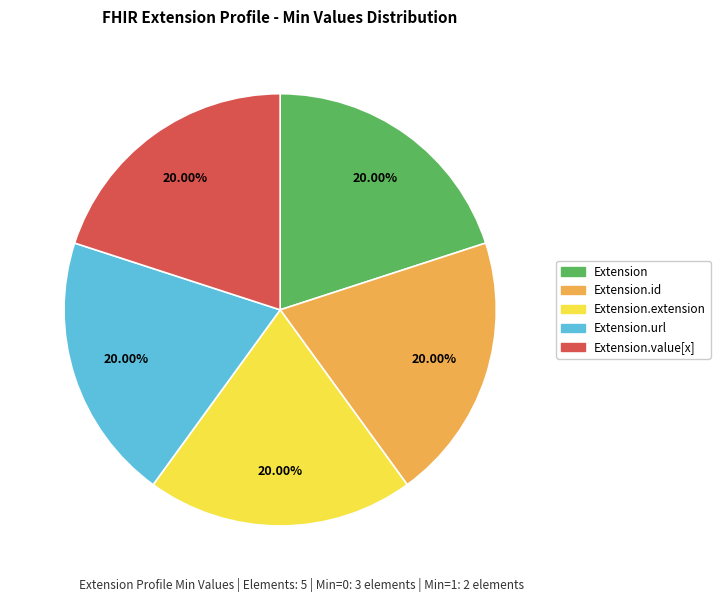

To the nearest percent, what is the difference between the largest and smallest slice percentages?

0%